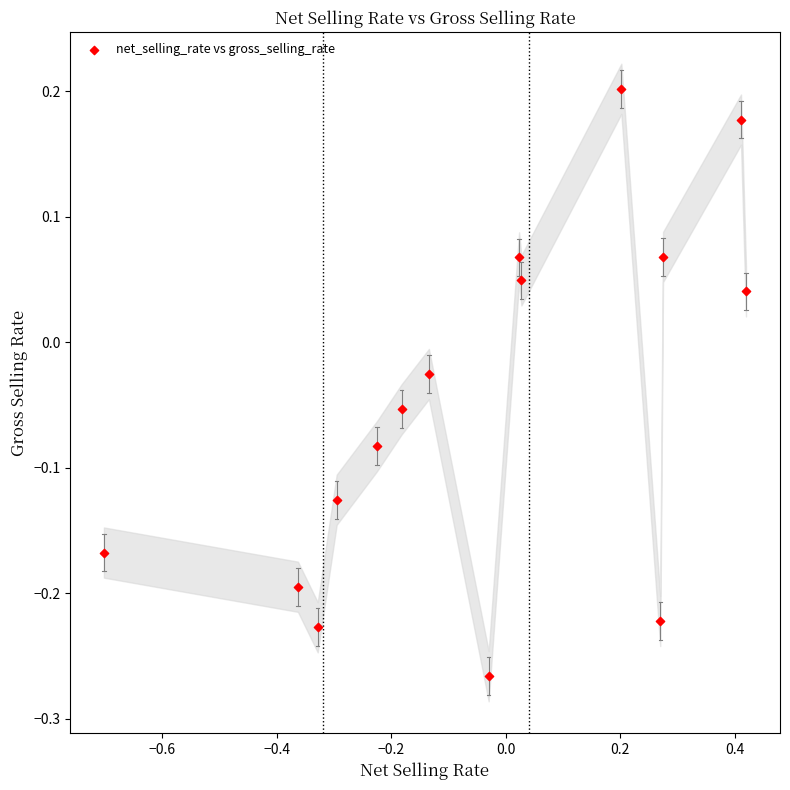

What is the range of X values (max minus min)?

1.1